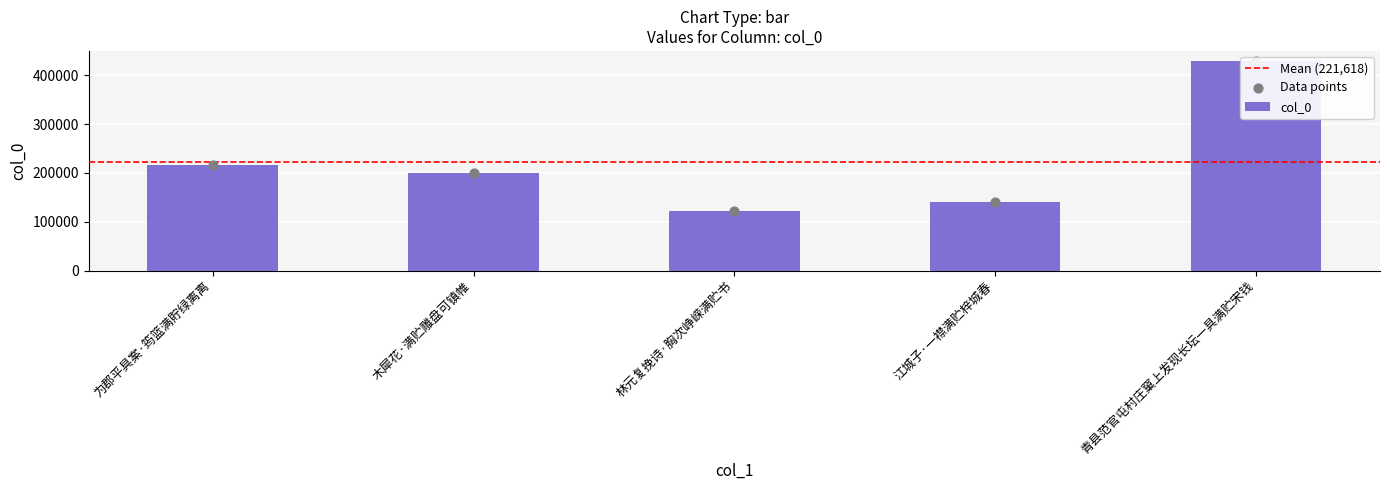

Between 江城子·一襟满贮梓城春 and 林元复挽诗·胸次峥嵘满贮书, which is larger?

江城子·一襟满贮梓城春